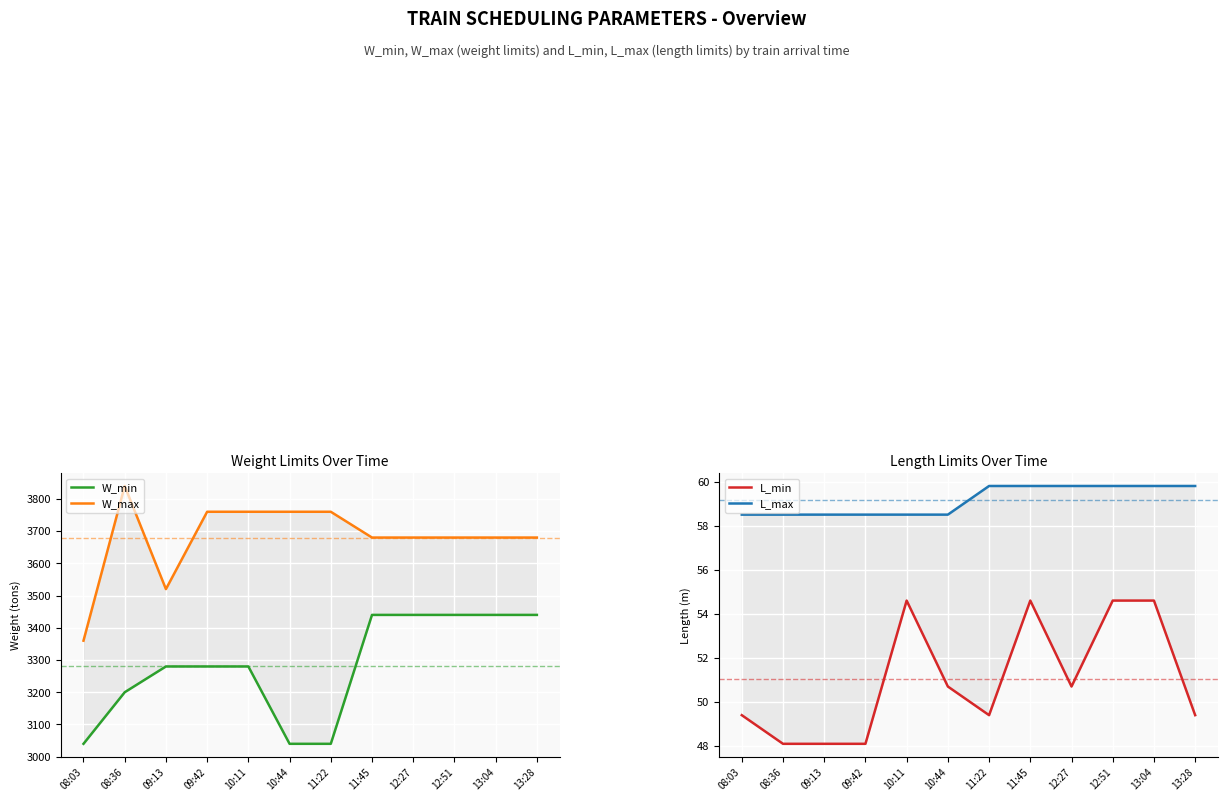

How many values in the L_min series are below 50?

6